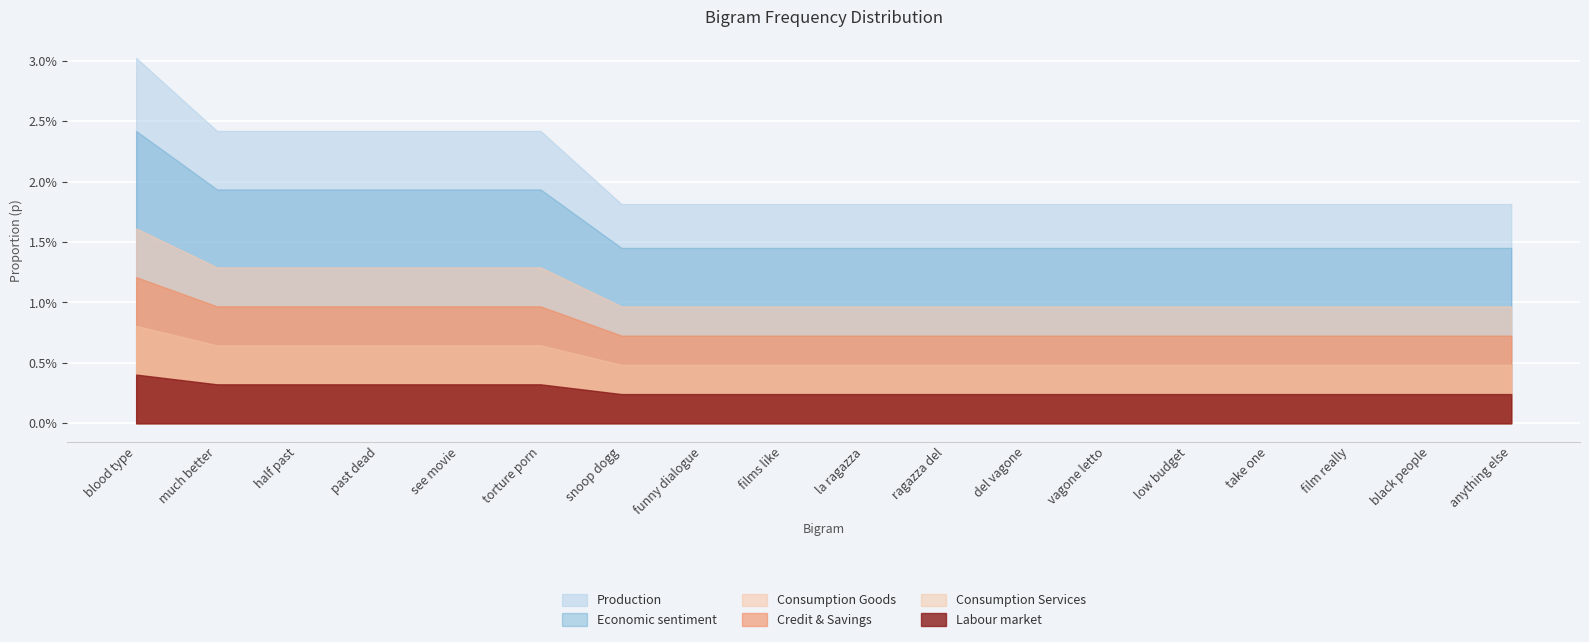

Is it true that the value at low budget is 0.0?

False